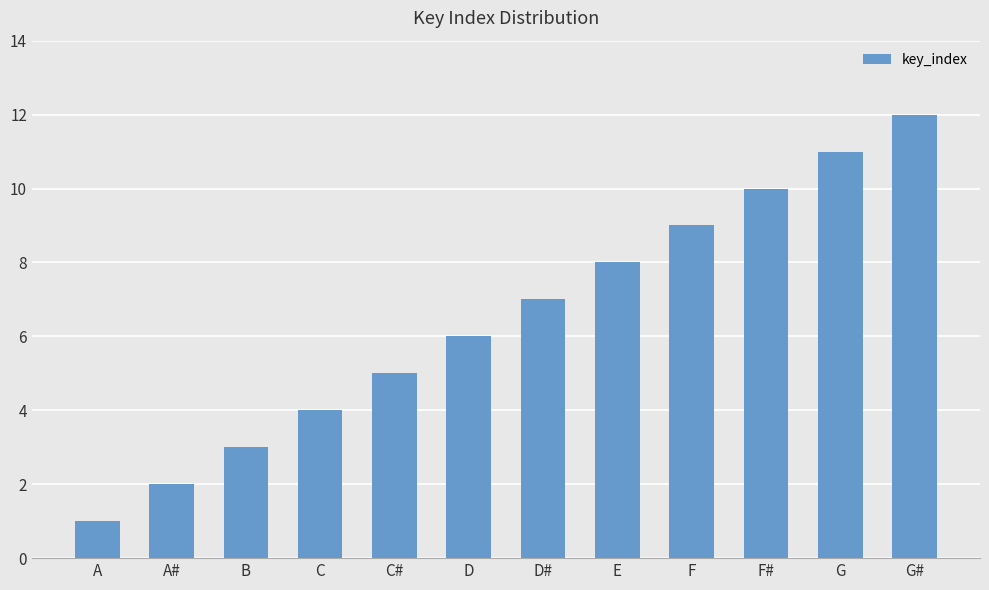

Which category has the highest value across all series?

G#